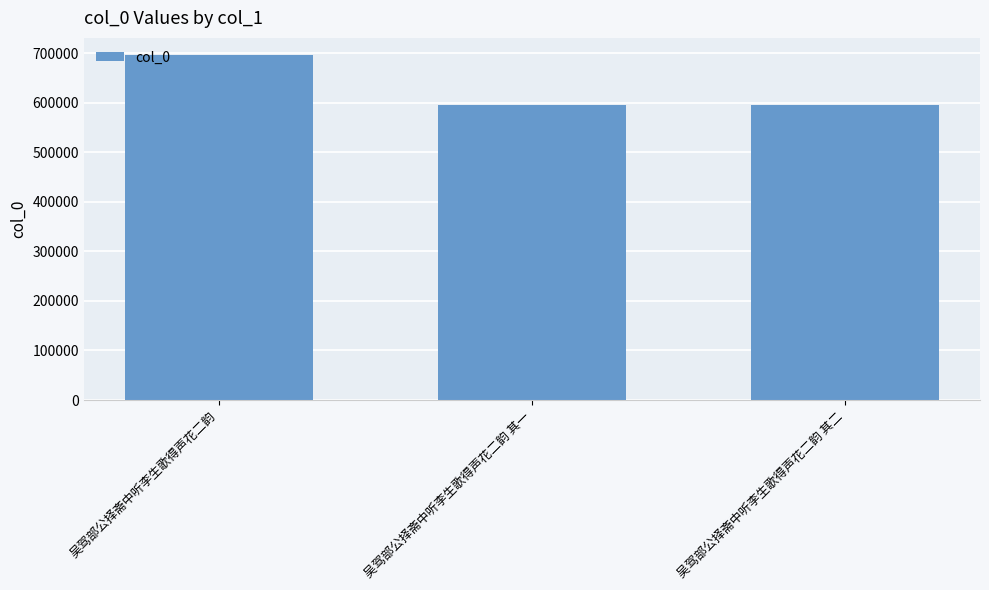

Which has a higher value, 吴驾部公择斋中听李生歌得声花二韵 其二 or 吴驾部公择斋中听李生歌得声花二韵?

吴驾部公择斋中听李生歌得声花二韵